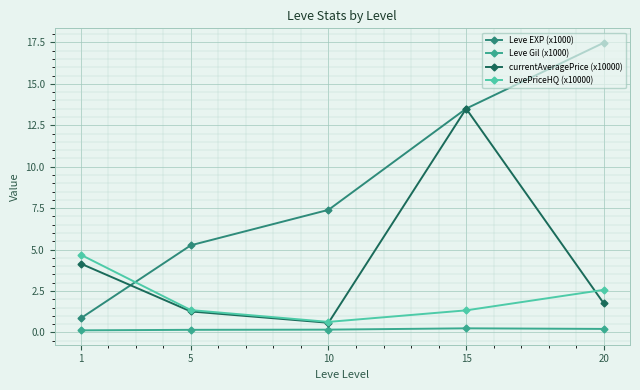

True or false: Leve Gil (x1000) and Leve EXP (x1000) cross at least once.

False